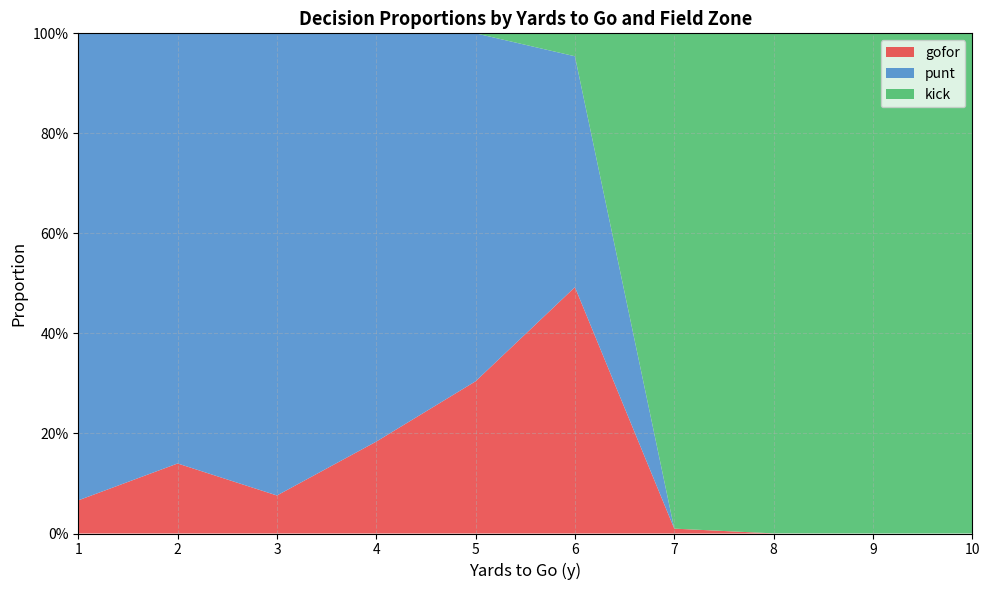

Does the chart have visible grid lines?

Yes